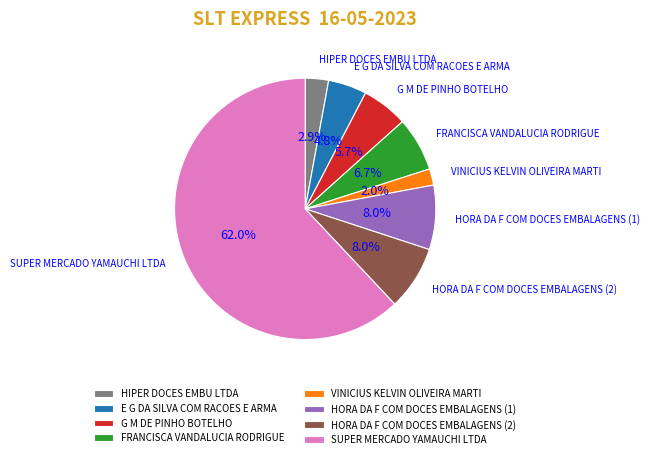

What is the smallest slice in the pie chart?

VINICIUS KELVIN OLIVEIRA MARTI